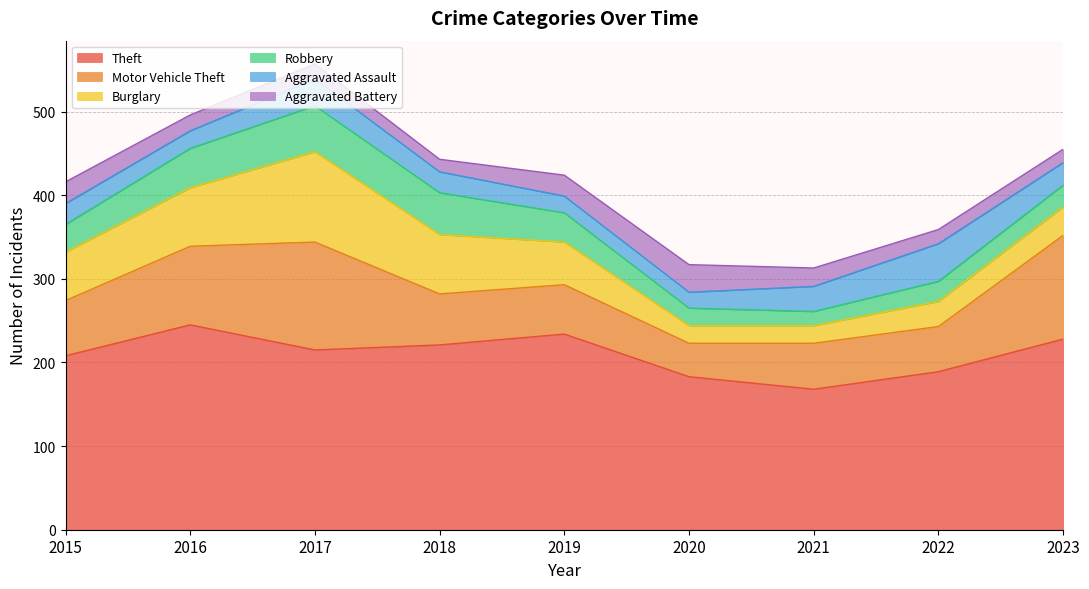

At which label does Theft first exceed 215?

2016